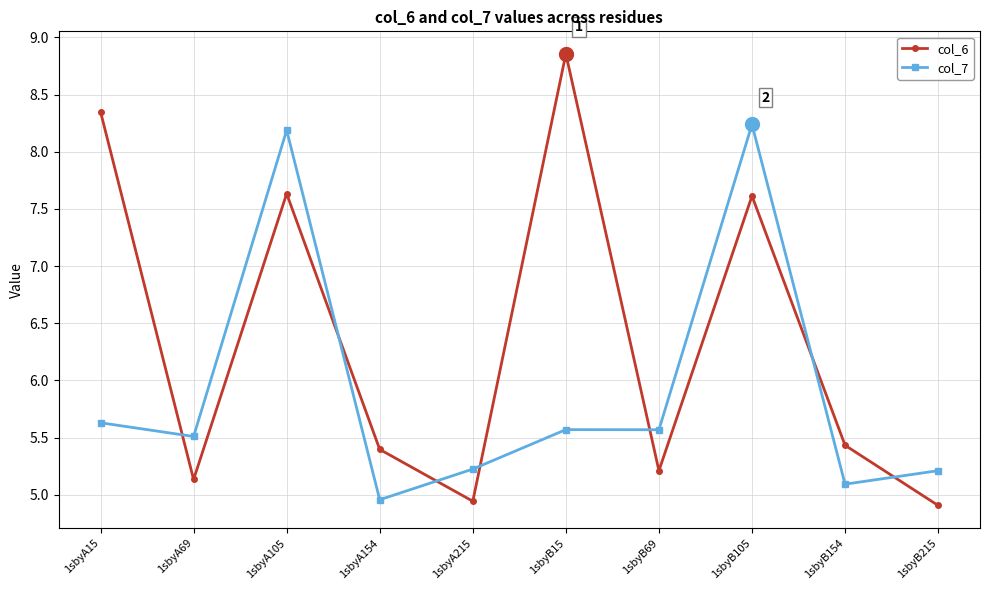

List the series in order of their peak value, lowest first.

col_7, col_6